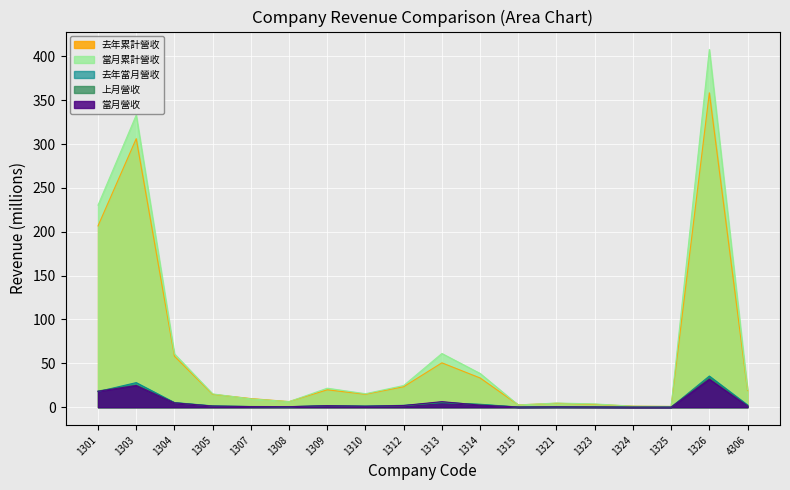

What is the approximate value of 去年當月營收 at 1326?

35.5